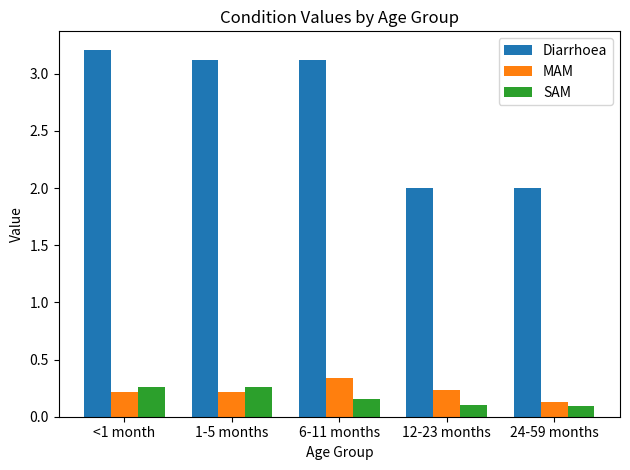

Which category has the highest value across all series?

<1 month